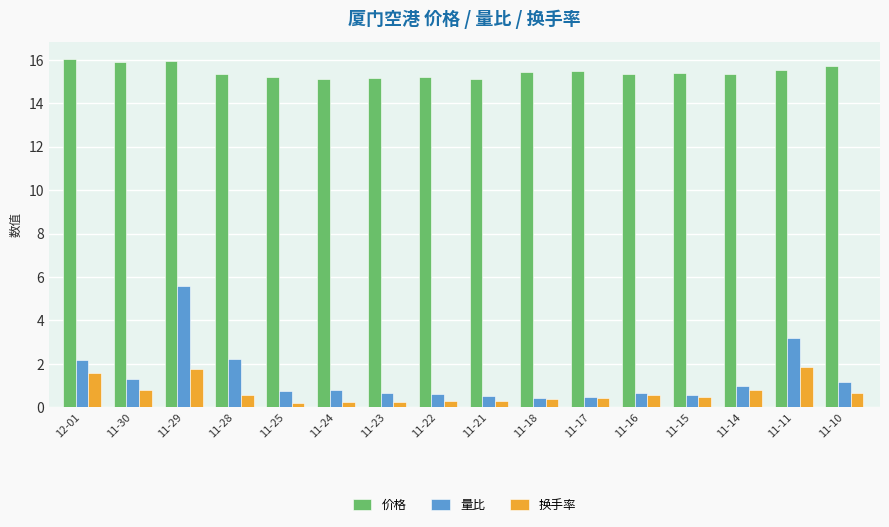

What is the total value across all series at 11-23?

16.1